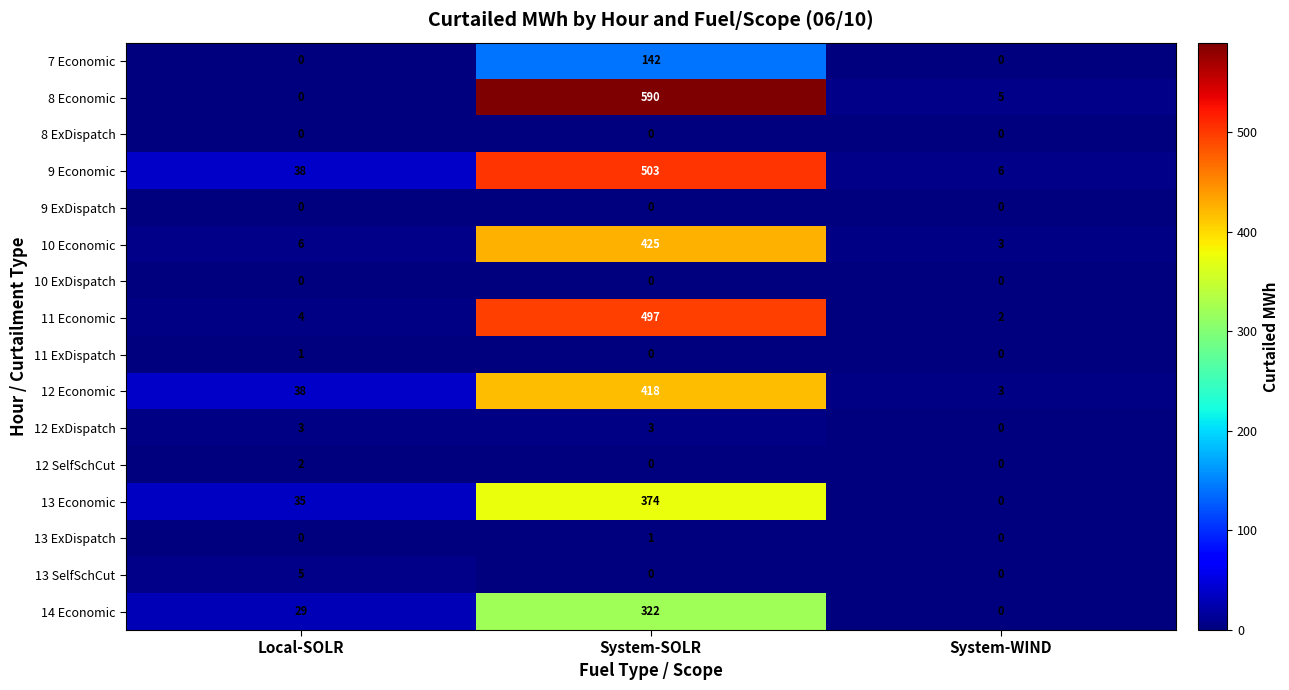

Which category has the highest value in the 8 Economic series?

System-SOLR